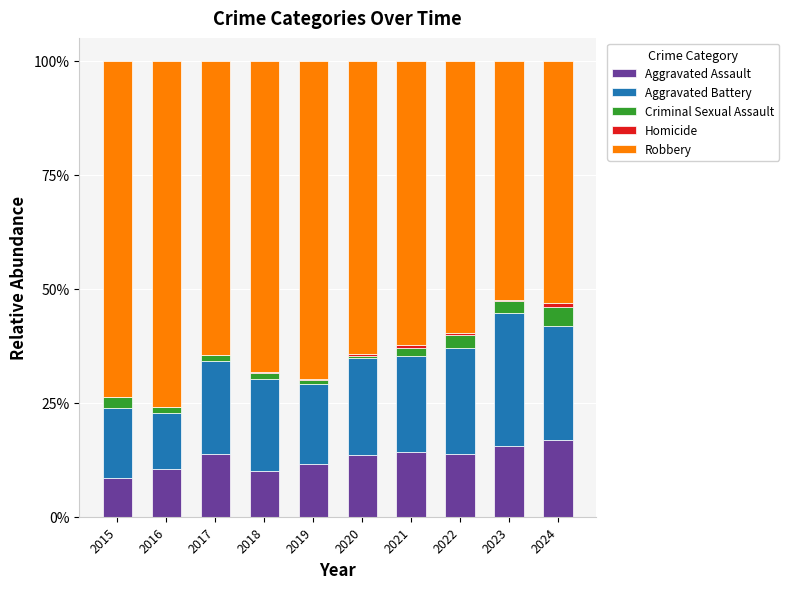

Is it true that Aggravated Assault equals 15.5 at 2023?

True